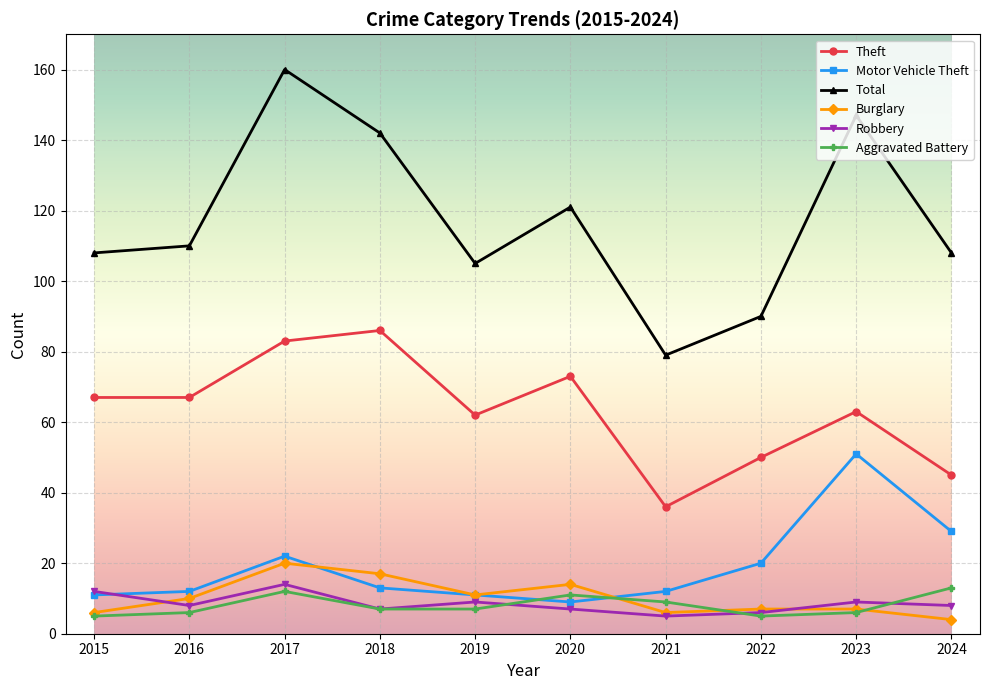

What are all the series names shown in the legend?

Theft, Motor Vehicle Theft, Total, Burglary, Robbery, Aggravated Battery